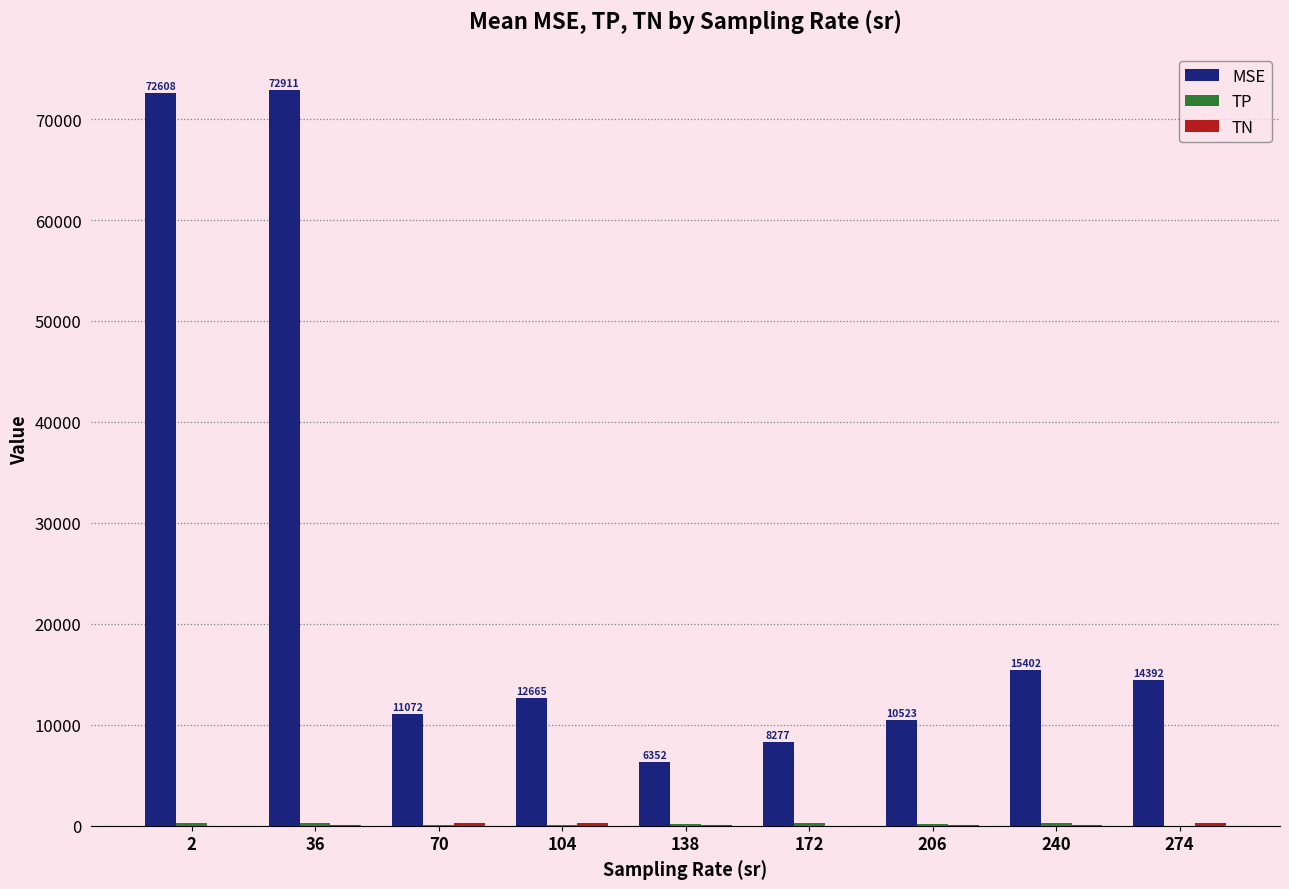

What is the greatest value displayed?

72910.7